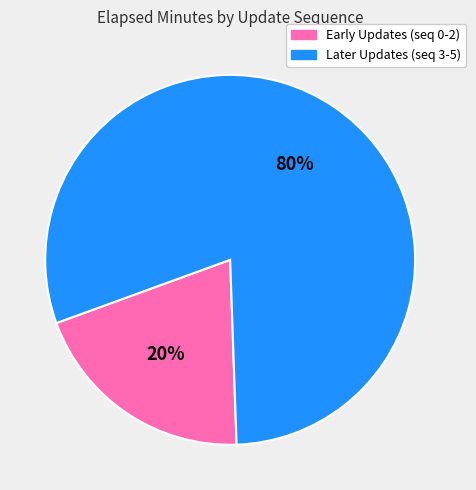

To the nearest percent, what is the average slice percentage?

50%